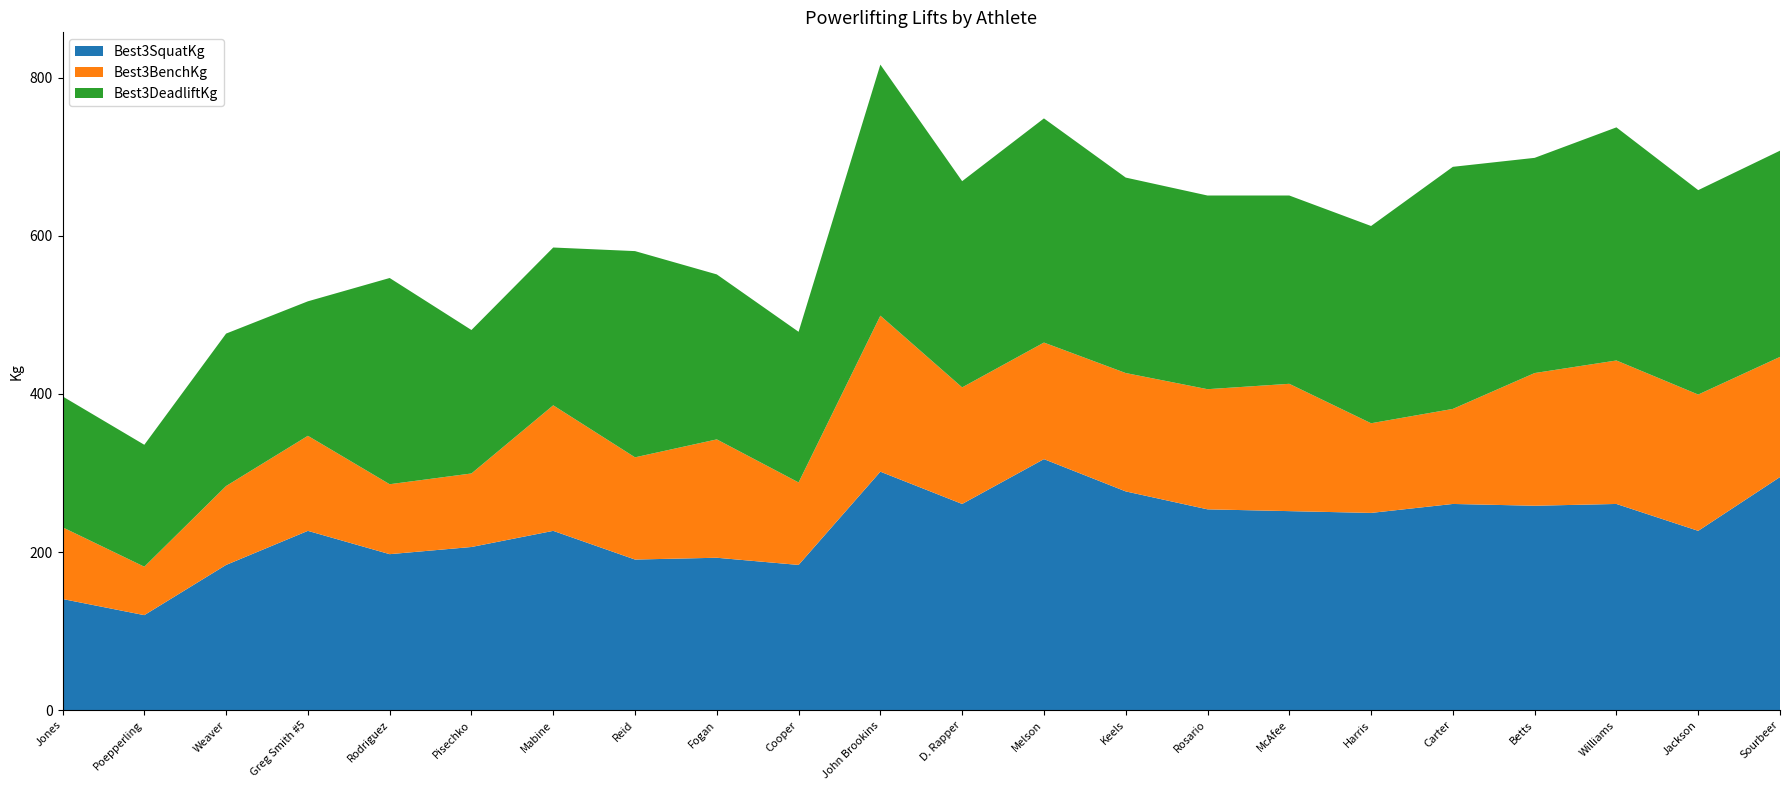

Reading left to right, extract all data points from this chart.

Best3SquatKg: Jones=140.6	Poepperling=120.2	Weaver=183.7	Greg Smith #5=226.8	Rodriguez=197.3	Pisechko=206.4	Mabine=226.8	Reid=190.5	Fogan=192.8	Cooper=183.7	John Brookins=301.6	D. Rapper=260.8	Melson=317.5	Keels=276.7	Rosario=254.0	McAfee=251.7	Harris=249.5	Carter=260.8	Betts=258.6	Williams=260.8	Jackson=226.8	Sourbeer=294.8
Best3BenchKg: Jones=90.7	Poepperling=61.2	Weaver=99.8	Greg Smith #5=120.2	Rodriguez=88.5	Pisechko=93.0	Mabine=158.8	Reid=129.3	Fogan=149.7	Cooper=104.3	John Brookins=197.3	D. Rapper=147.4	Melson=147.4	Keels=149.7	Rosario=151.9	McAfee=161.0	Harris=113.4	Carter=120.2	Betts=167.8	Williams=181.4	Jackson=172.4	Sourbeer=151.9
Best3DeadliftKg: Jones=165.6	Poepperling=154.2	Weaver=192.8	Greg Smith #5=170.1	Rodriguez=260.8	Pisechko=181.4	Mabine=199.6	Reid=260.8	Fogan=208.7	Cooper=190.5	John Brookins=317.5	D. Rapper=260.8	Melson=283.5	Keels=247.2	Rosario=244.9	McAfee=238.1	Harris=249.5	Carter=306.2	Betts=272.2	Williams=294.8	Jackson=258.6	Sourbeer=260.8